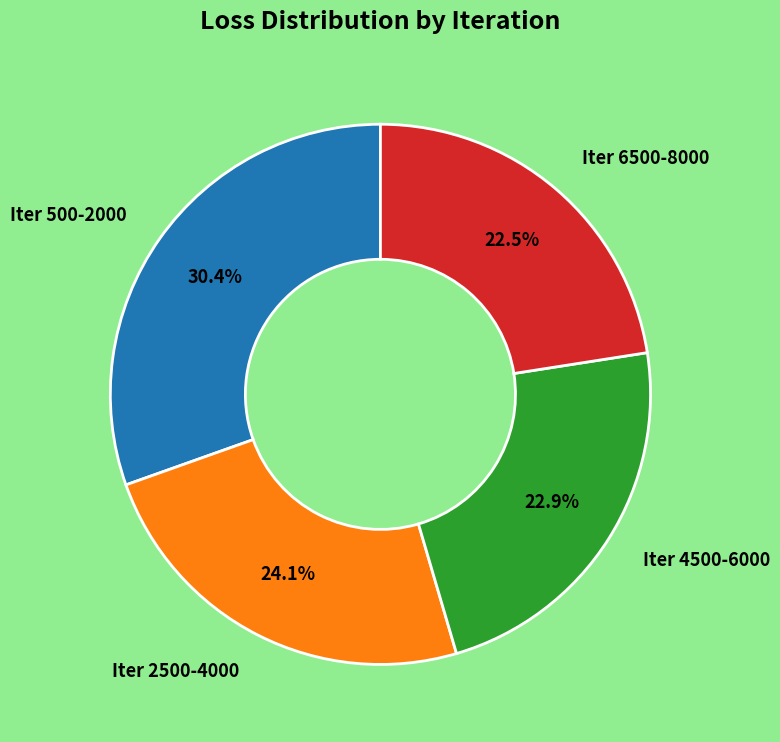

What percentage is NOT represented by Iter 4500-6000?

77.1%